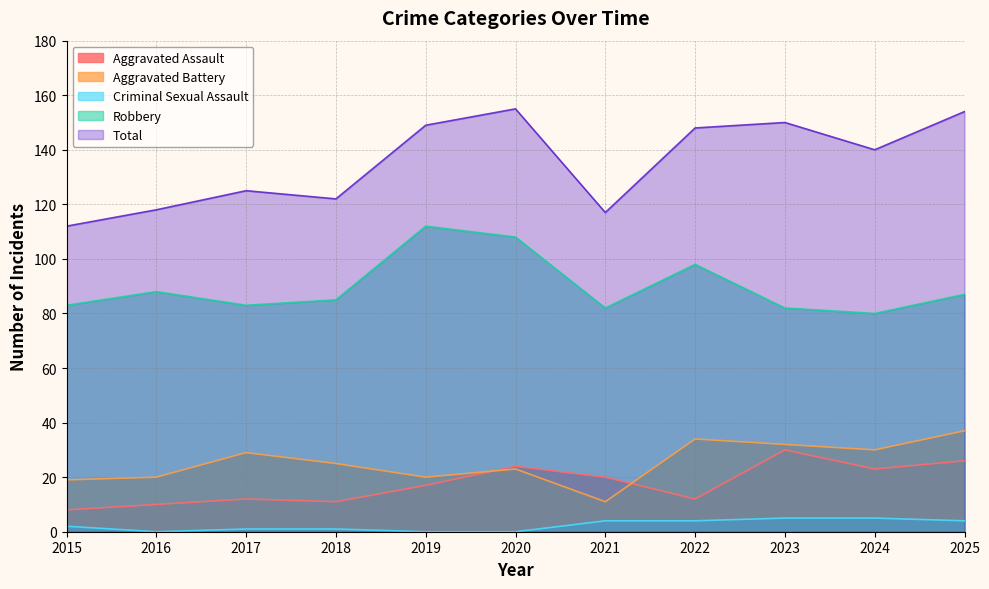

Count the Criminal Sexual Assault values in the range 0 to 4.

9